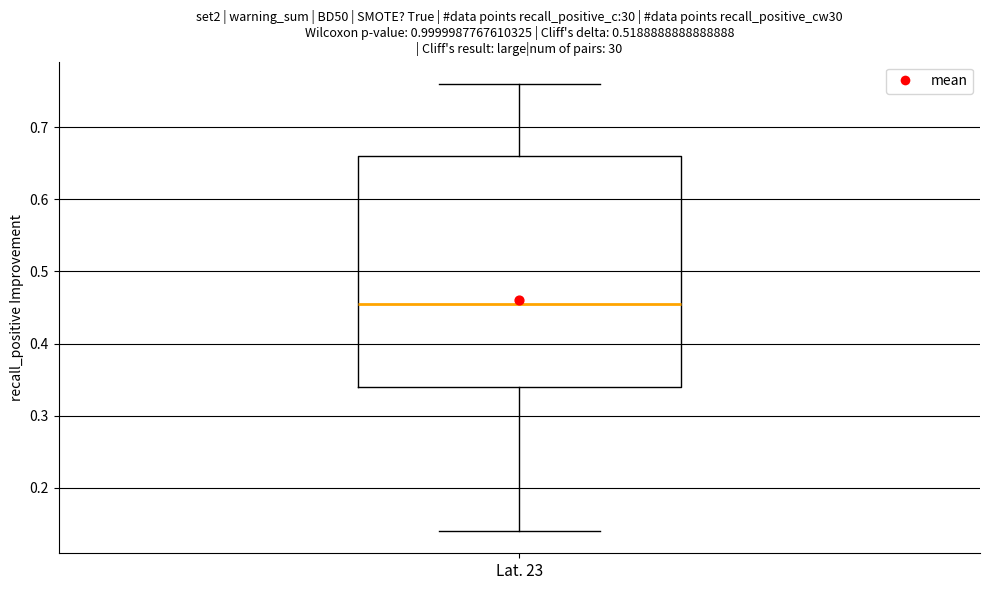

Where does the upper whisker of the box for Lat. 23 end on the y-axis? The values are not printed on the chart, so give them approximately, as read against the axis.

0.76